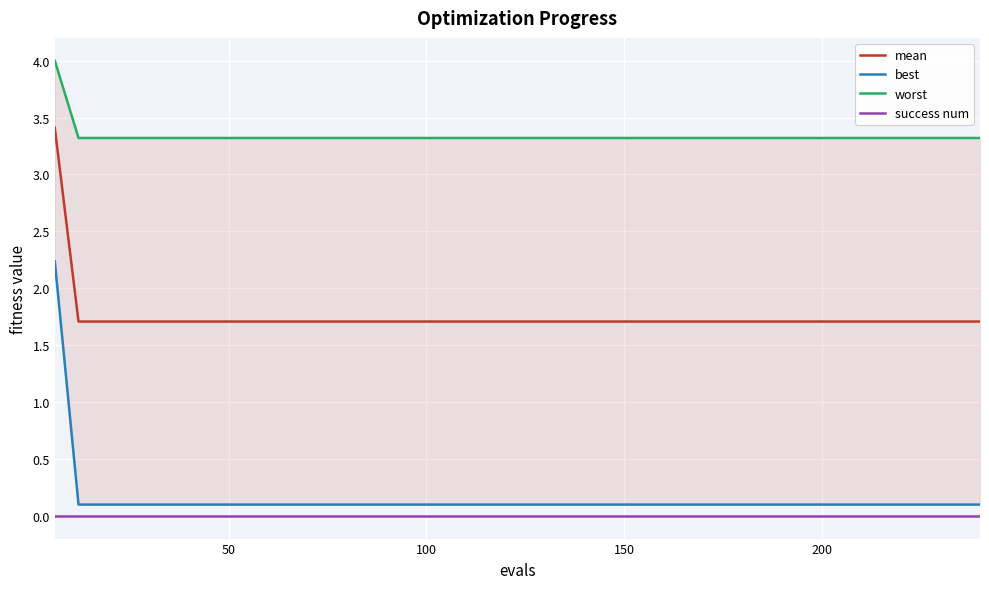

True or false: mean and success num intersect in this chart.

False